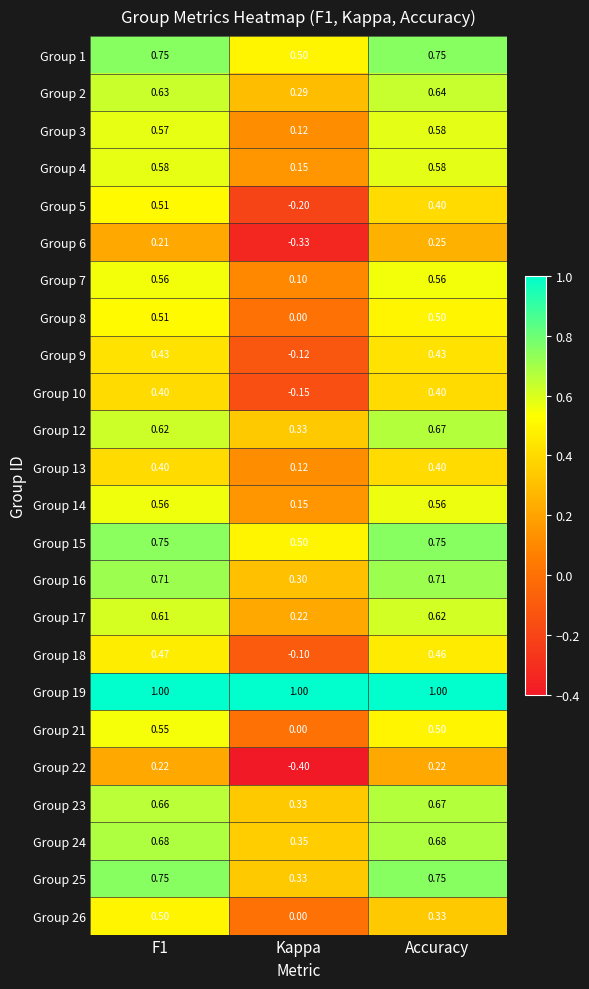

Which category has the lowest value across all series?

Kappa